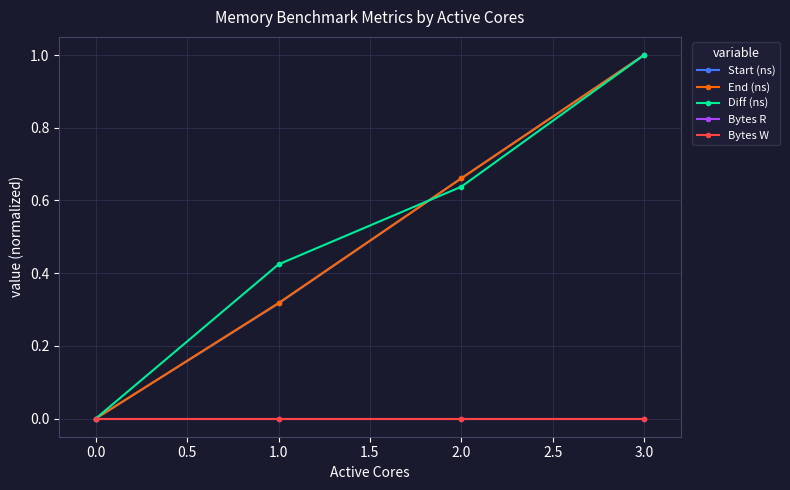

How many values in Diff (ns) are above zero?

3